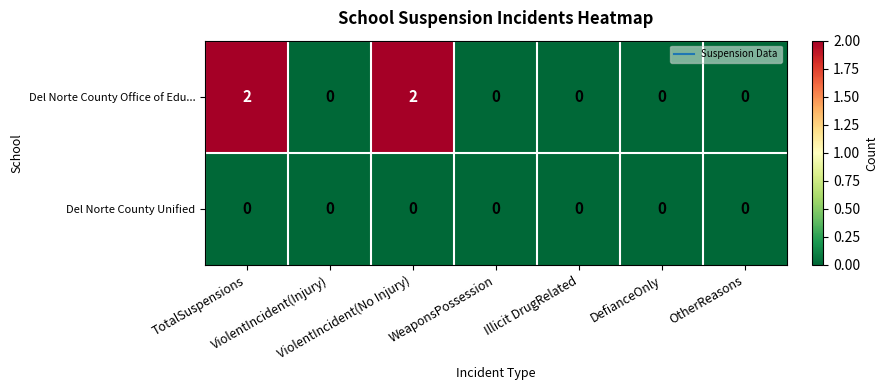

Which series has the largest range (max minus min)?

Del Norte County Office of Edu...